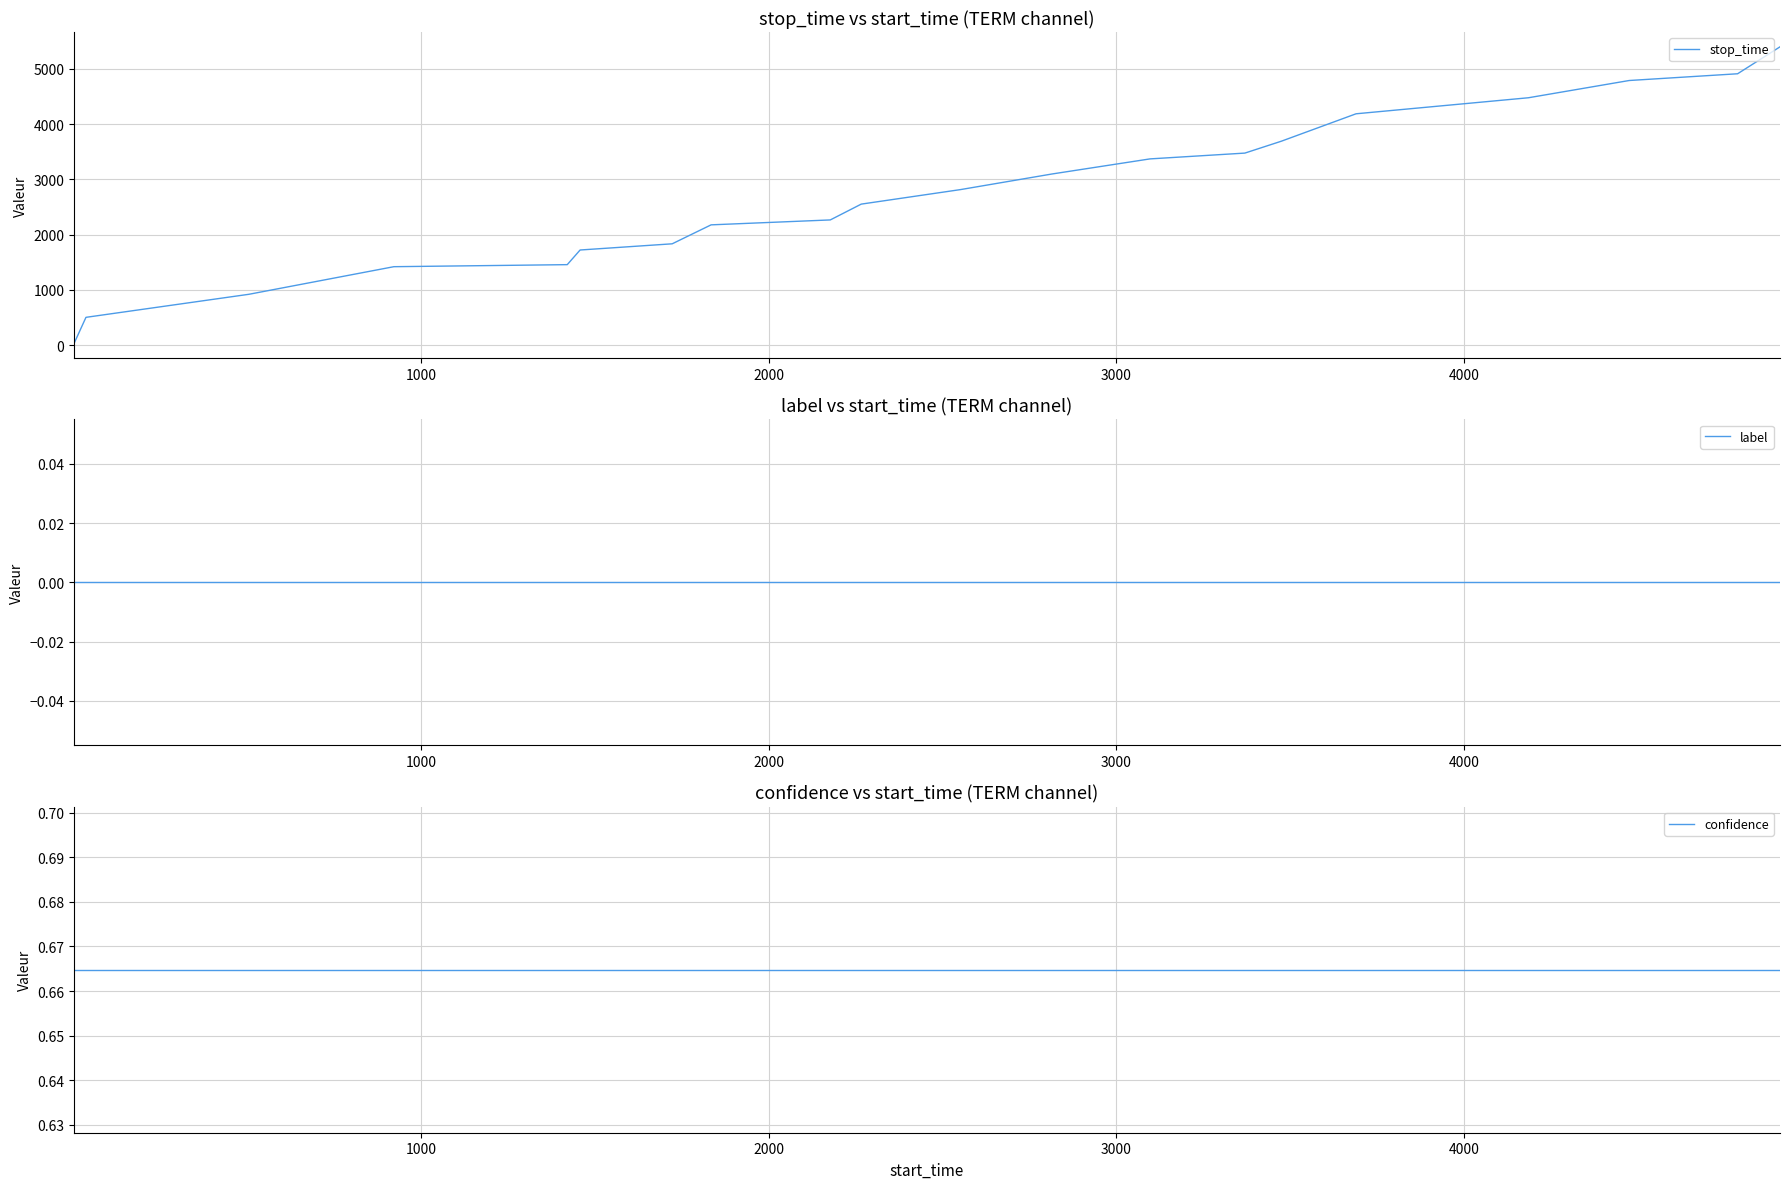

Is the value of stop_time at 19 greater than the value of label at 2000?

Yes